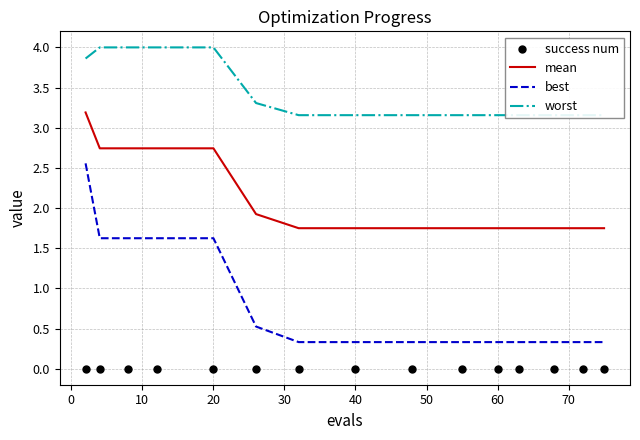

True or false: best and mean intersect in this chart.

False